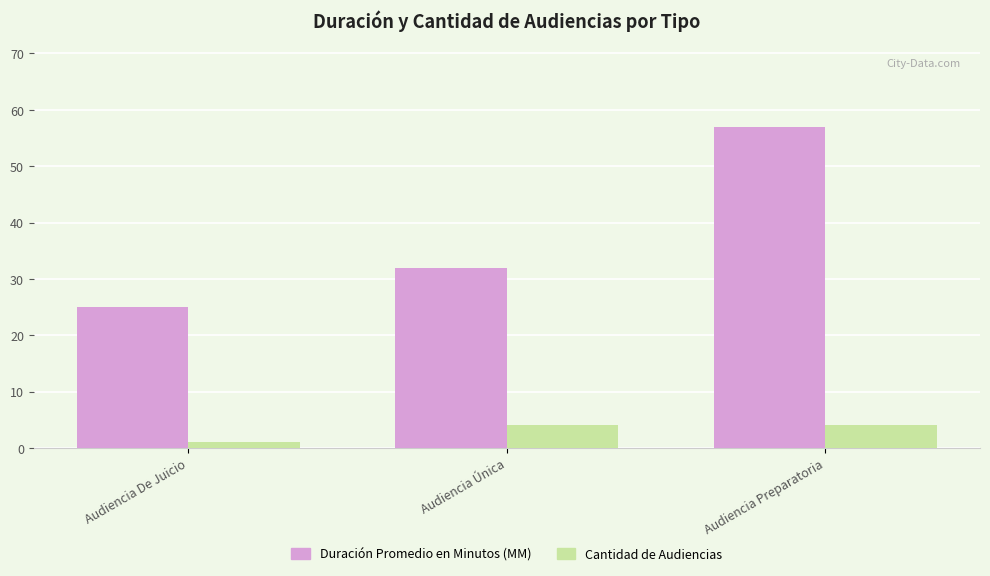

At which category is the sum across all series the highest?

Audiencia Preparatoria